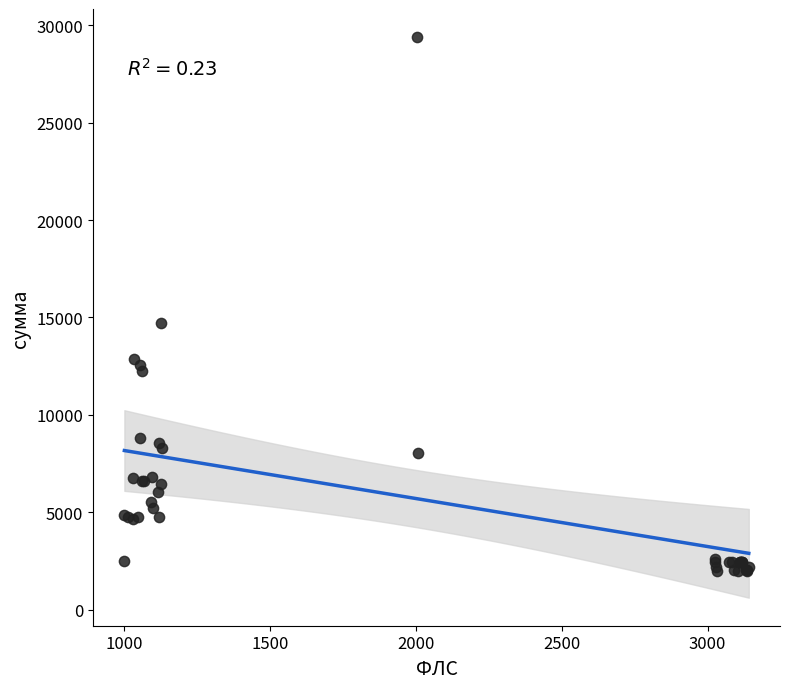

What Y value in the scatter plot is closest to 15700?

14732.5